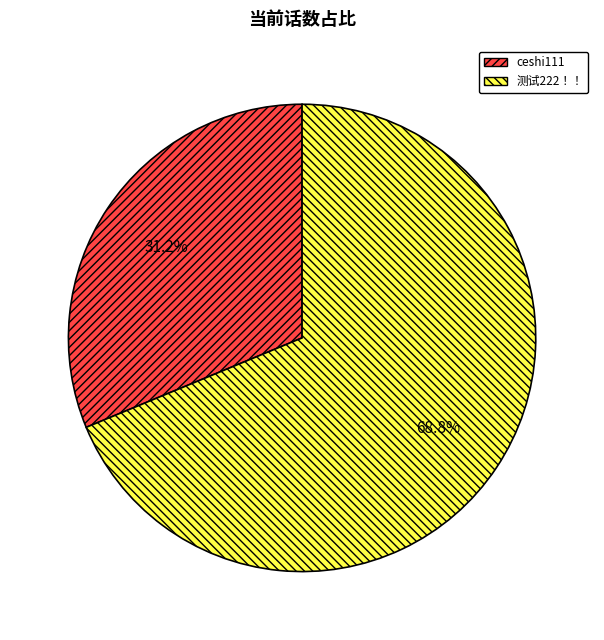

Which slice is the largest?

测试222！！